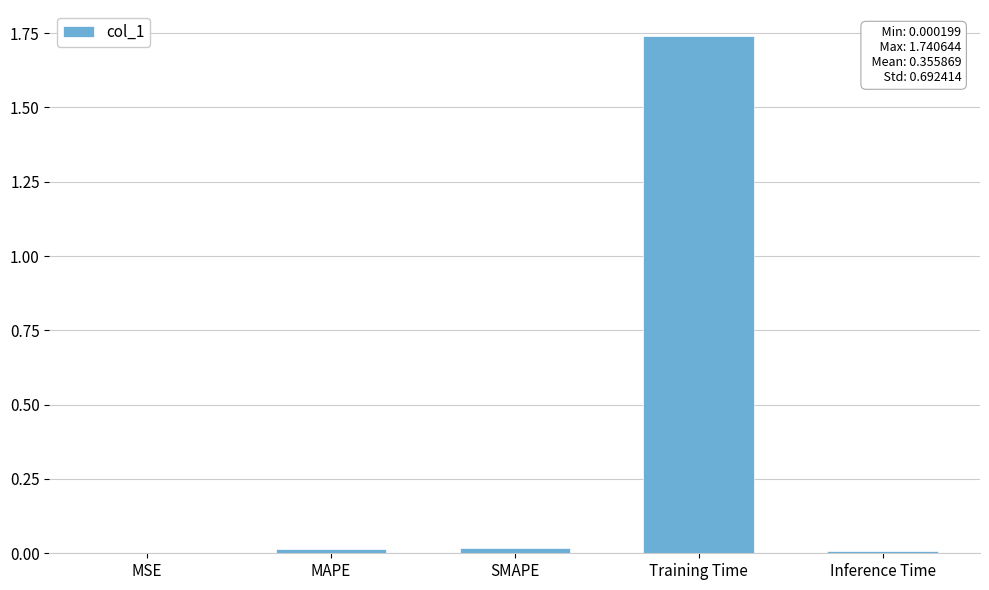

Which label corresponds to the largest value in the chart?

Training Time